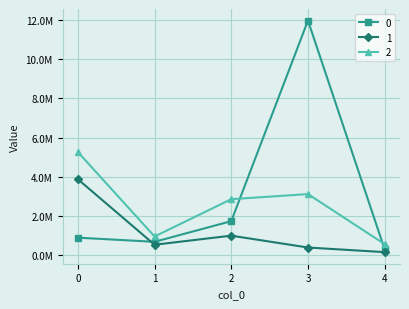

What is the sum of the 2 values at 4 and 1?

1532390.3